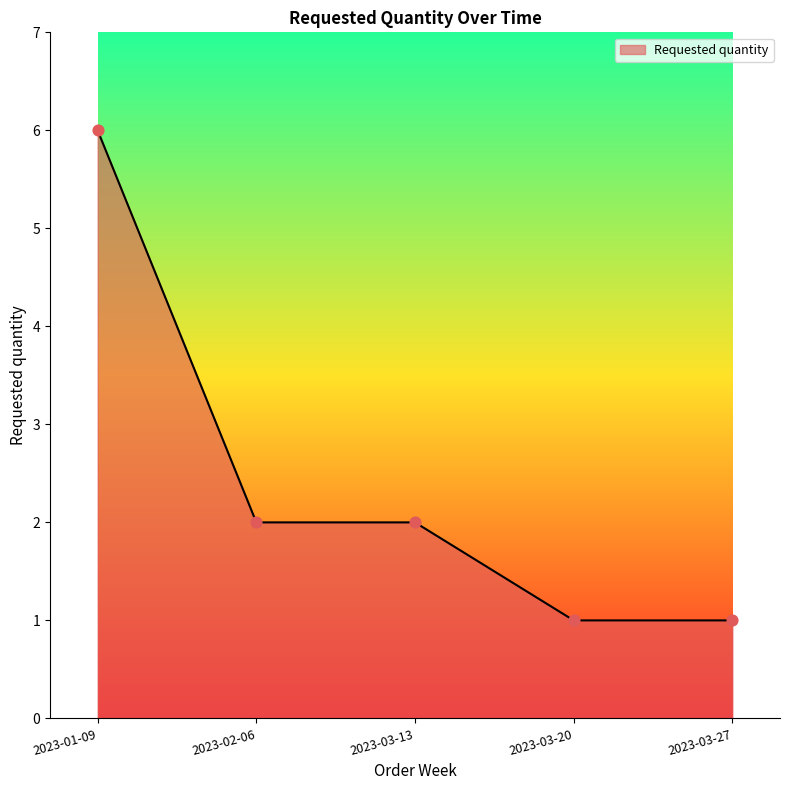

What is the change in value from 2023-01-09 to 2023-03-13?

-4